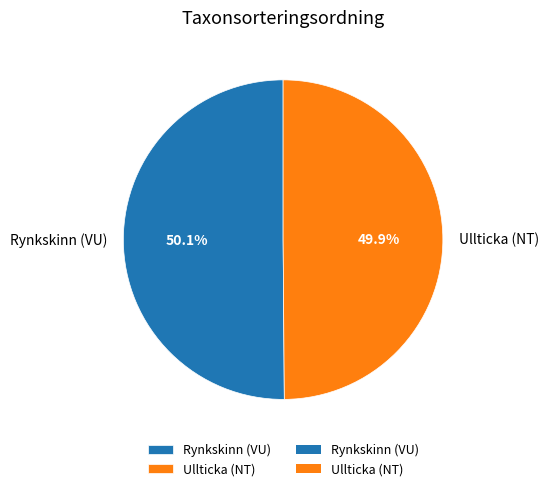

To the nearest percent, what is the average slice percentage?

50%